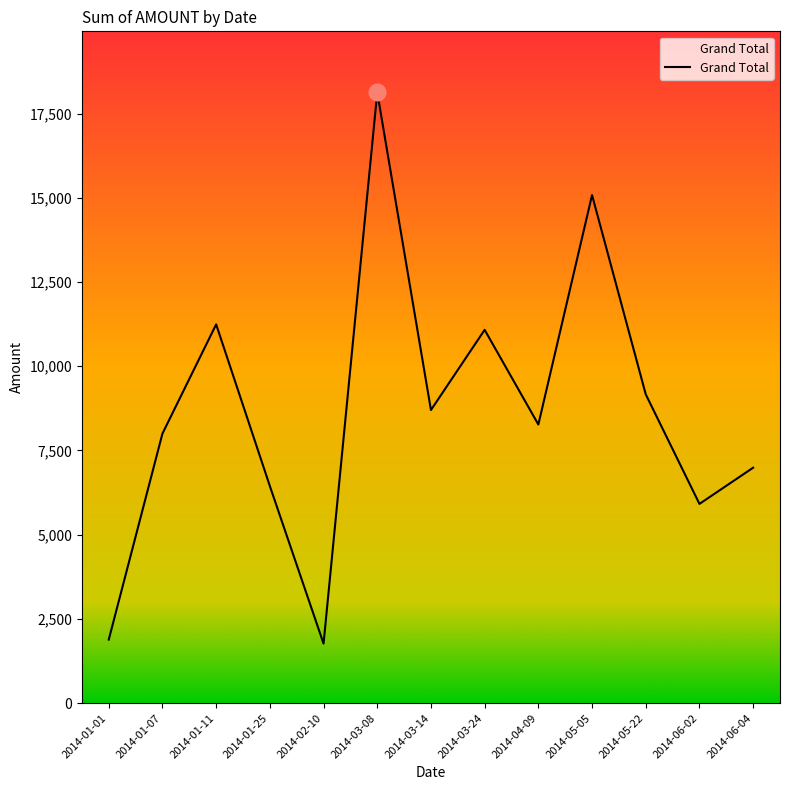

What is the sum of the values at 2014-01-11 and 2014-06-04?

18231